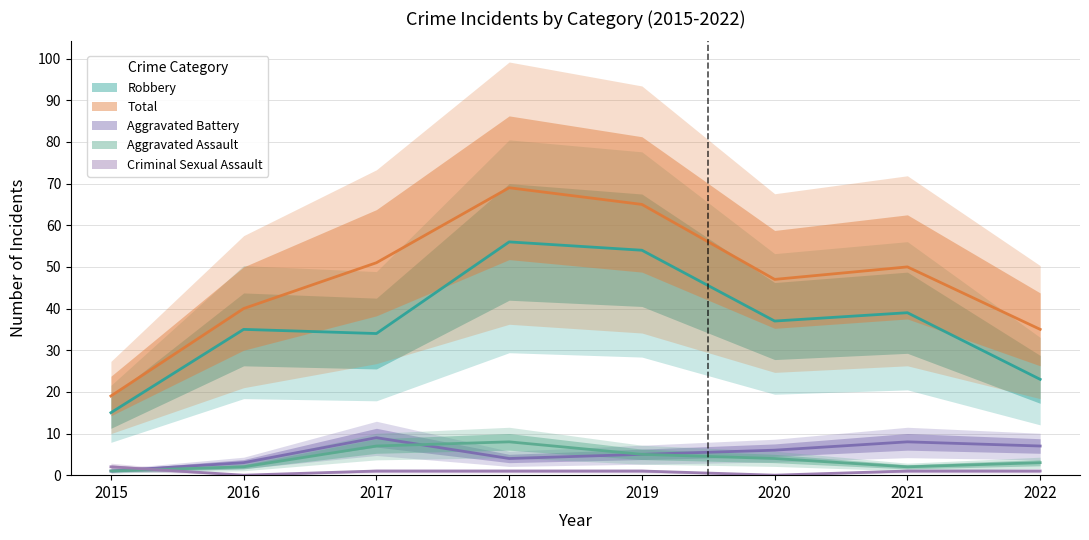

How many values in the Total series exceed 50?

3